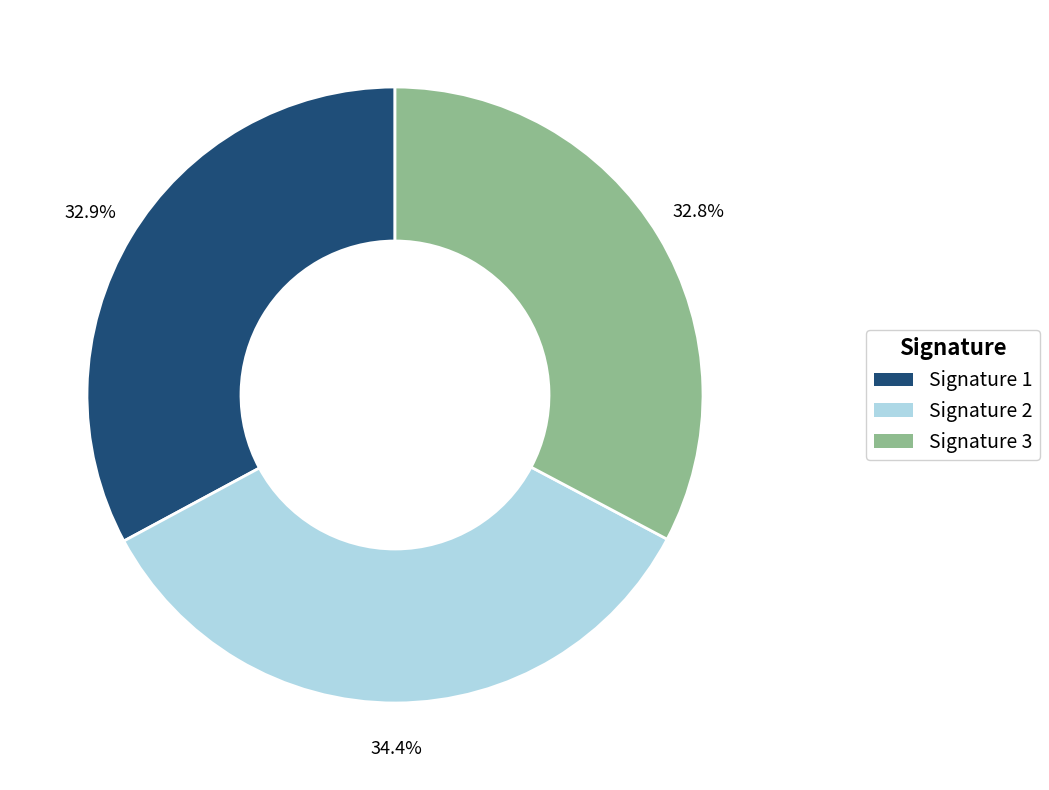

Combined, do Signature 2 and Signature 3 account for over 50%?

Yes